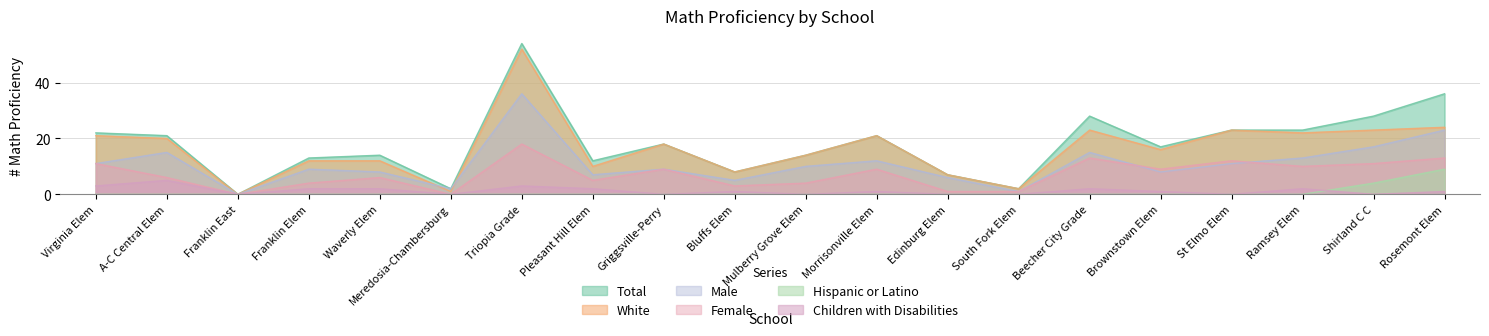

Does the chart display data point markers on the line(s)?

No